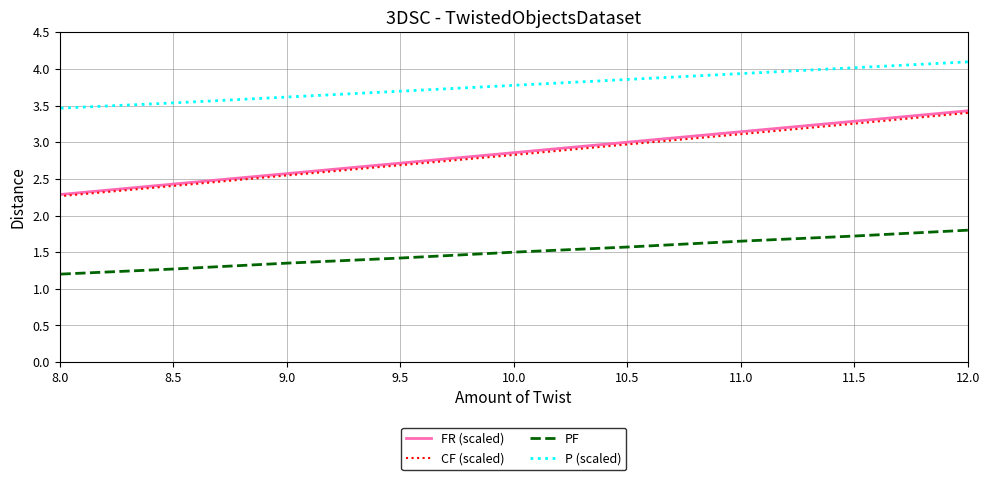

At how many categories does at least one series exceed 1?

9